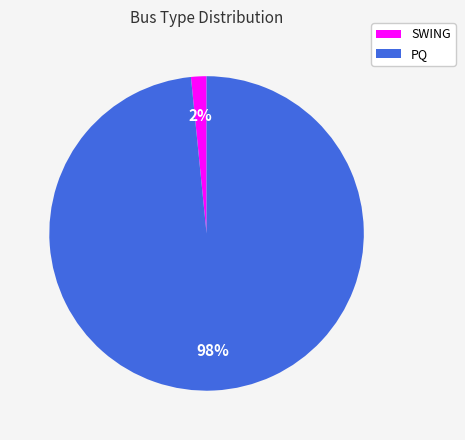

What percentage is the PQ slice, to the nearest percent?

98%